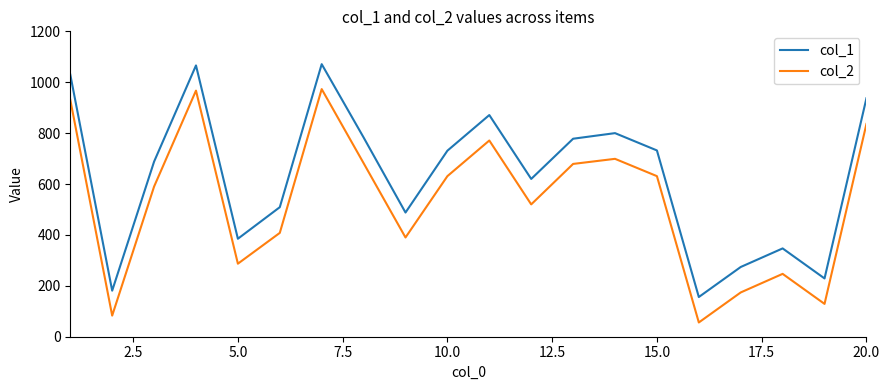

Which series has the largest total across all categories?

col_1